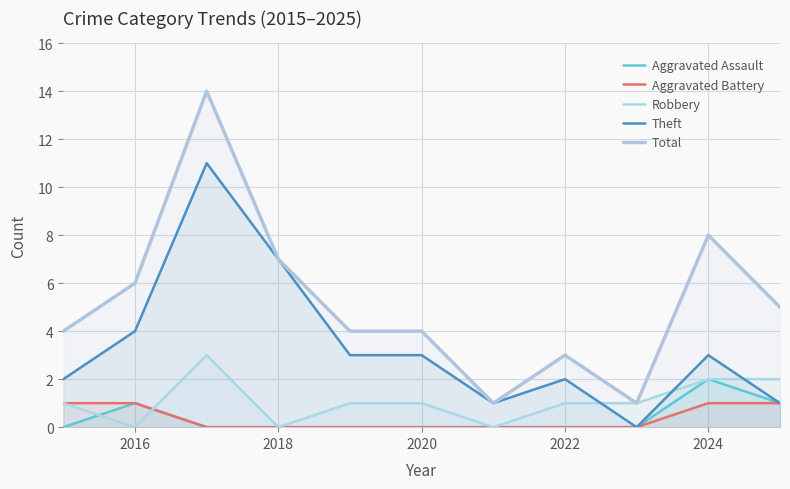

What is the sum of all Theft values?

37